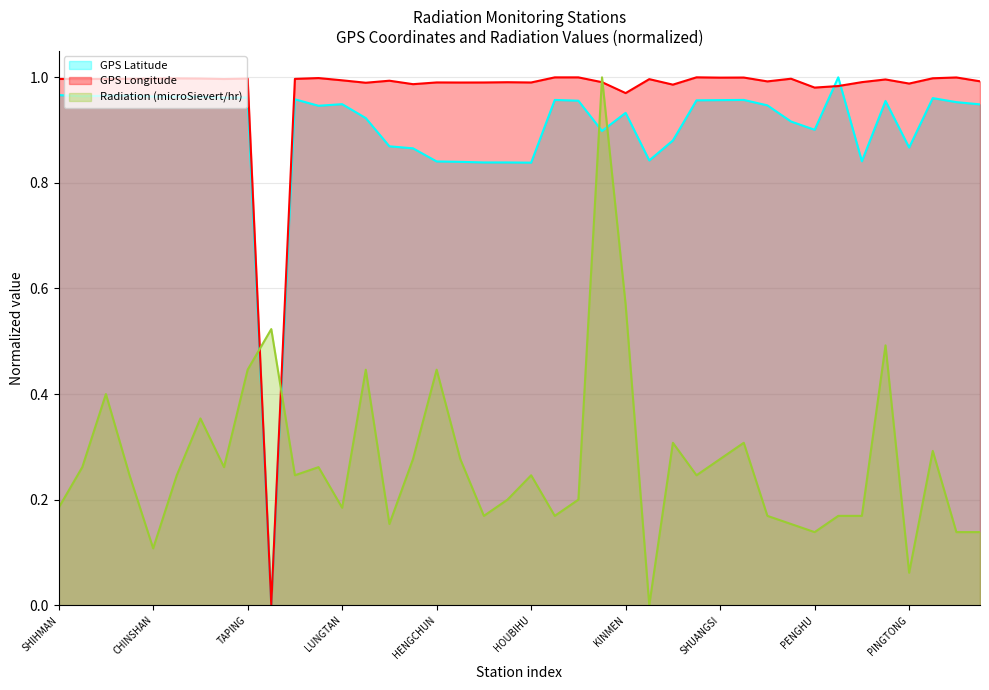

At which category is the sum across all series the highest?

ALISHAN